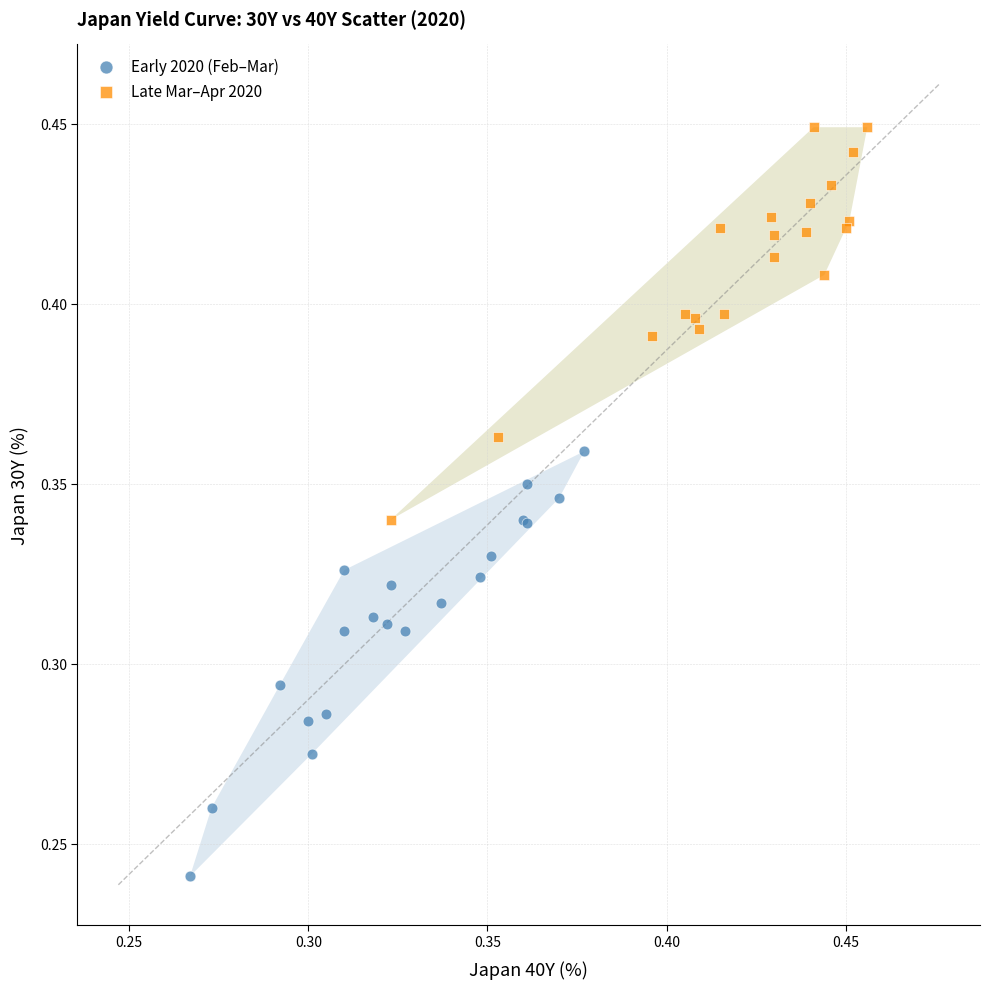

Which series has the widest spread of Y values?

Early 2020 (Feb–Mar)